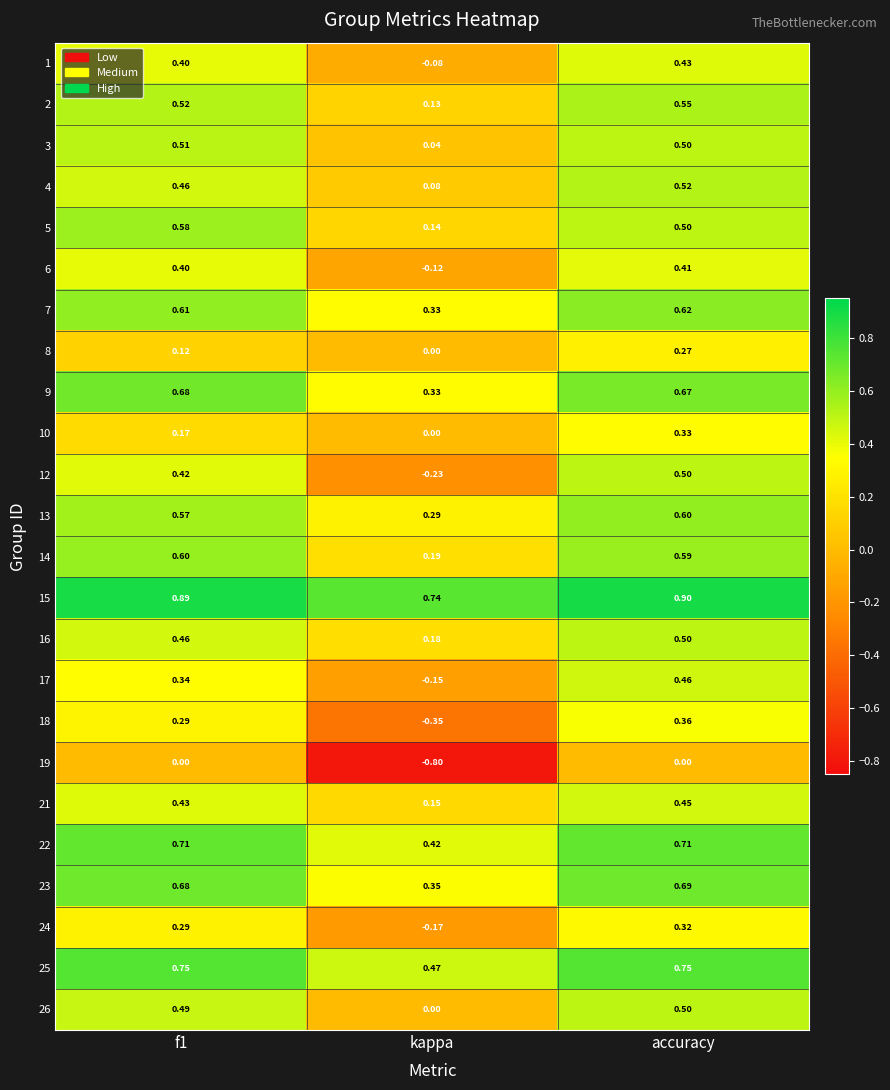

Is the value of 6 at f1 greater than the value of 7 at accuracy?

No